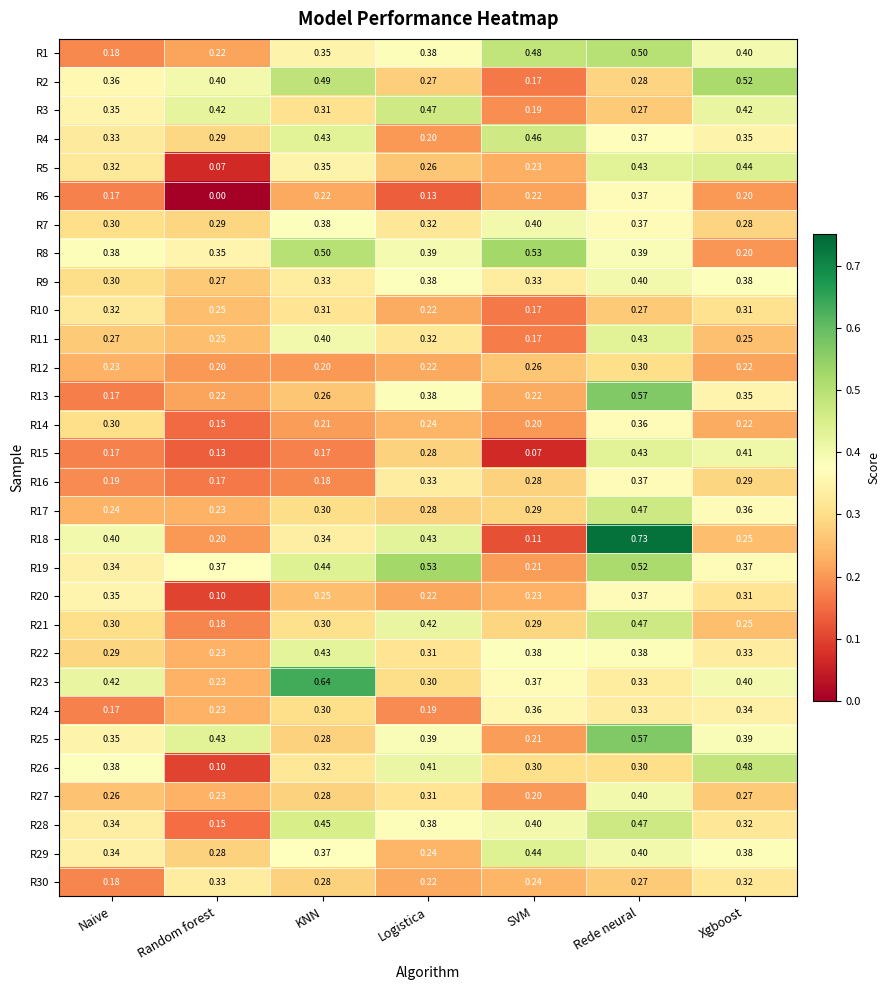

At which category is the sum across all series the highest?

Rede neural